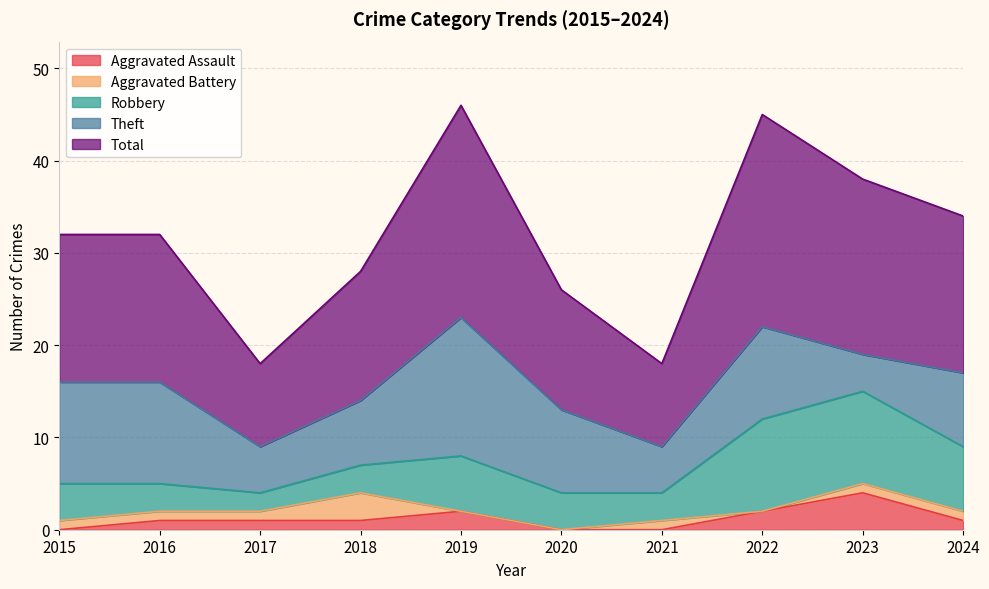

Is the value of Total at 2017 greater than the value of Aggravated Battery at 2020?

Yes